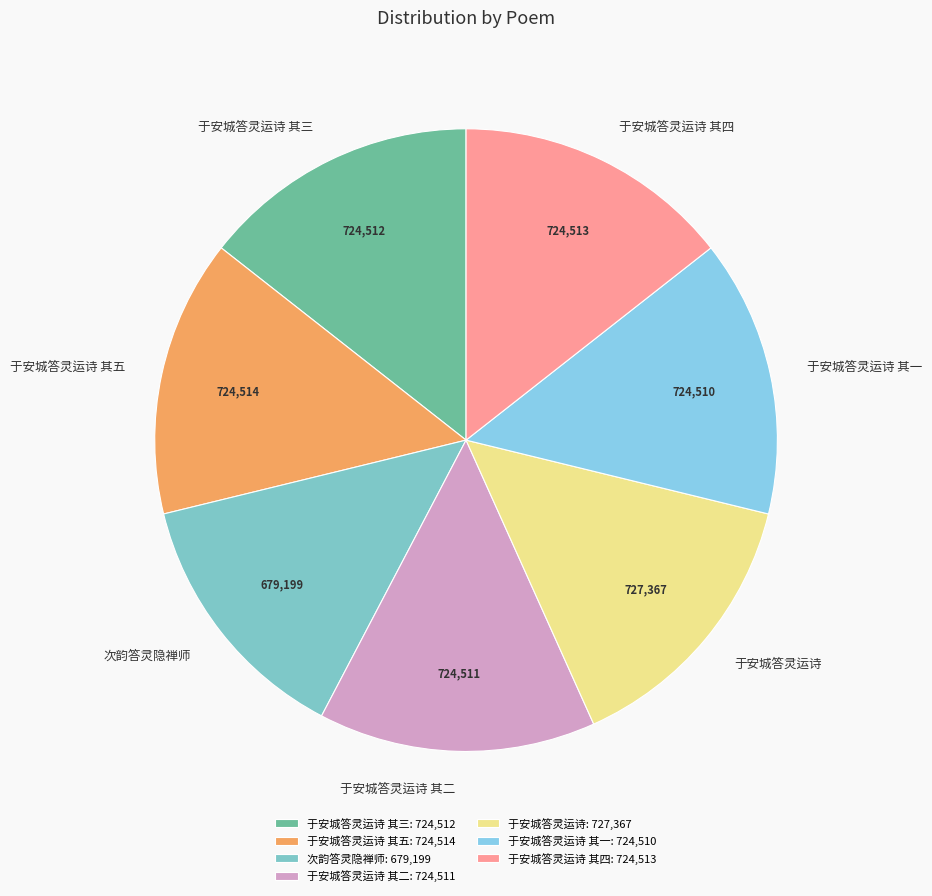

True or false: 于安城答灵运诗 其三 accounts for 26% of the total.

False